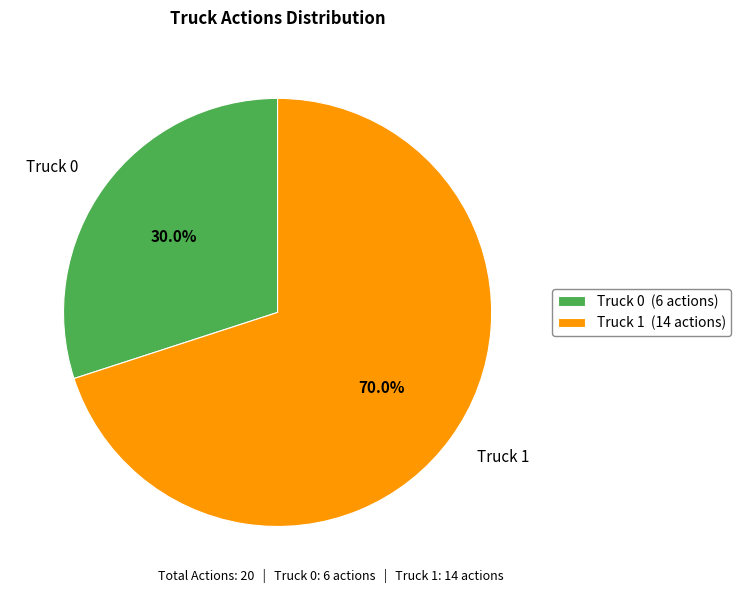

Count the number of slices in the pie.

2